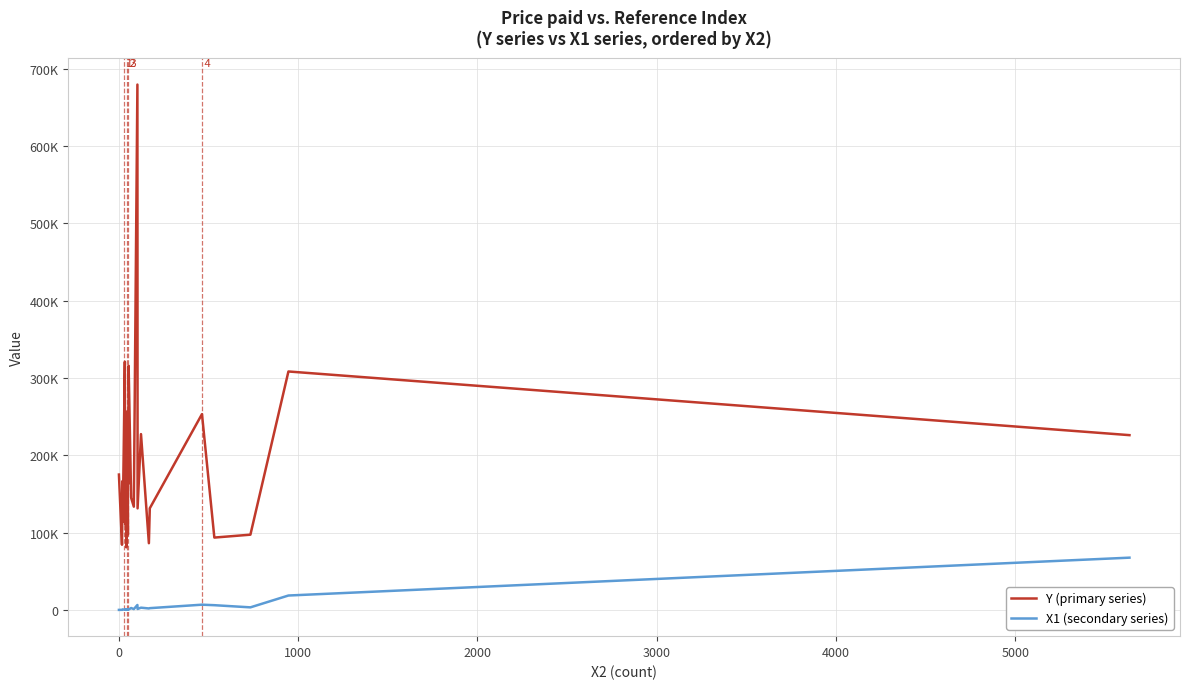

True or false: Y (primary series) and X1 (secondary series) intersect in this chart.

False